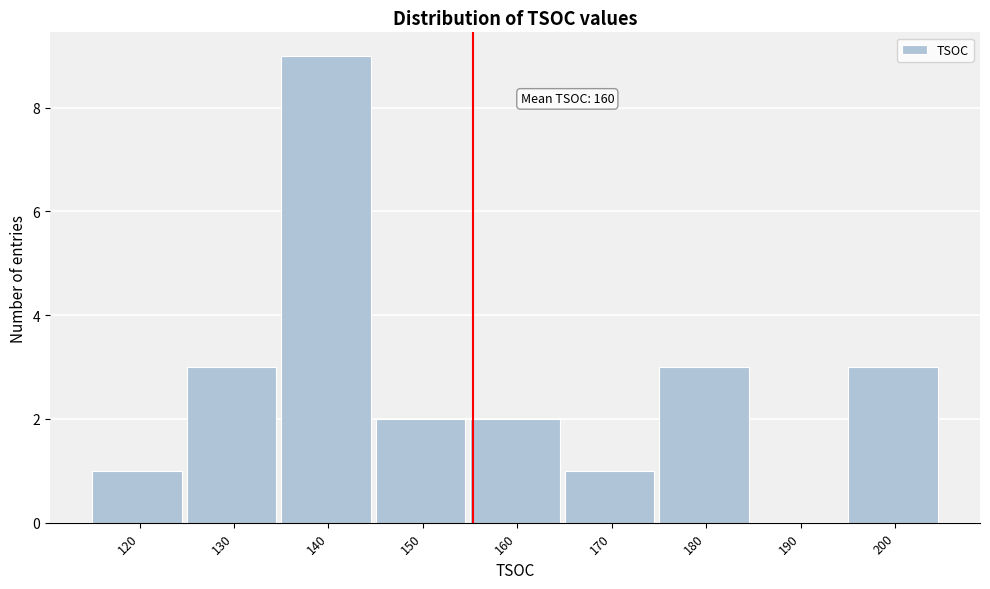

Reading right to left, extract all data points from this chart.

200=3	190=0	180=3	170=1	160=2	150=2	140=9	130=3	120=1